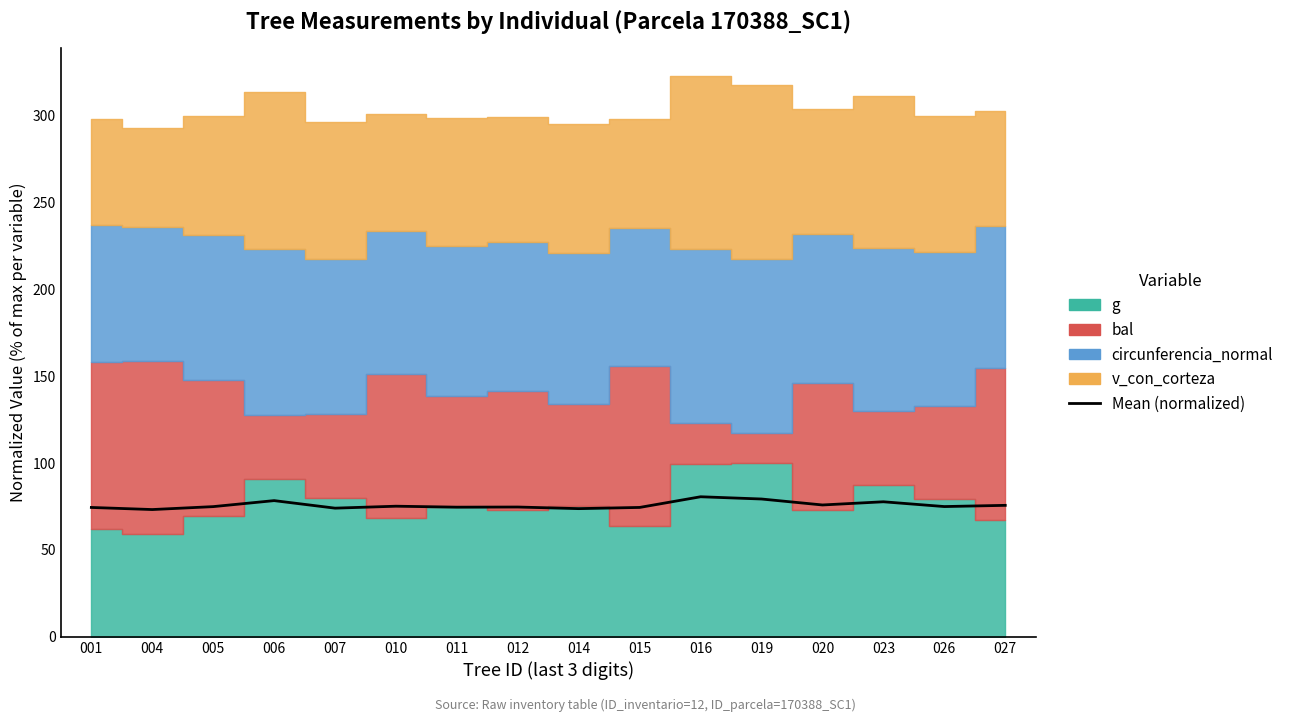

What is the difference between the second highest and second lowest values?

5.5